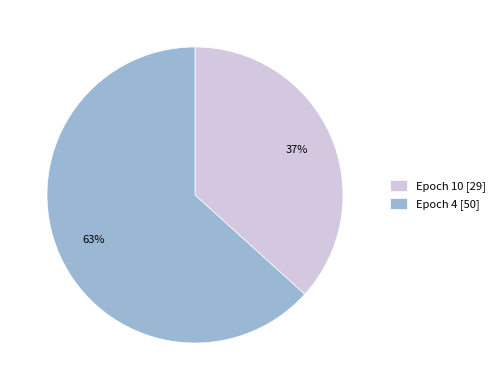

To the nearest percent, what portion does Epoch 4 represent?

63%